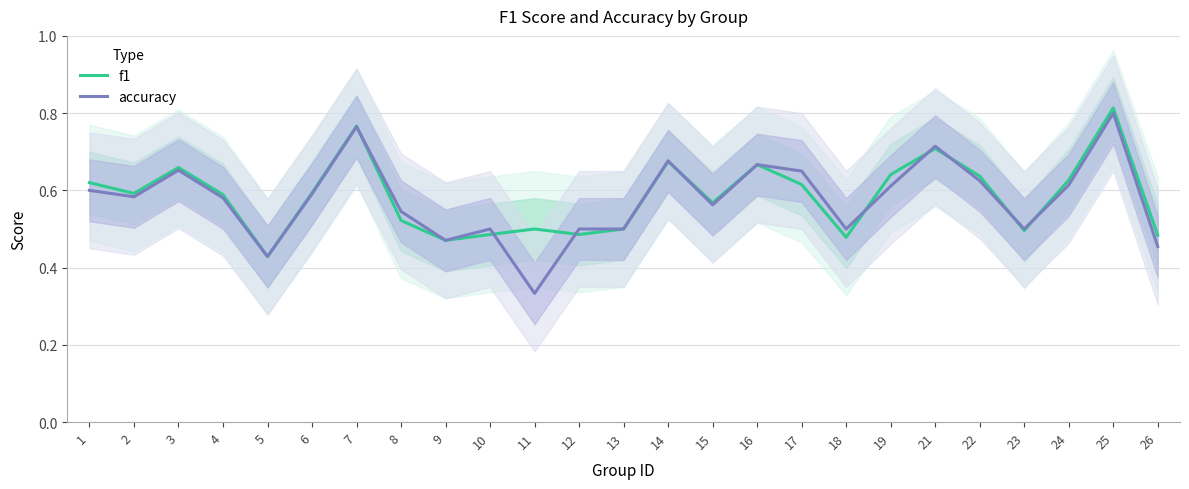

Is it true that f1 equals 0.9 at 15?

False